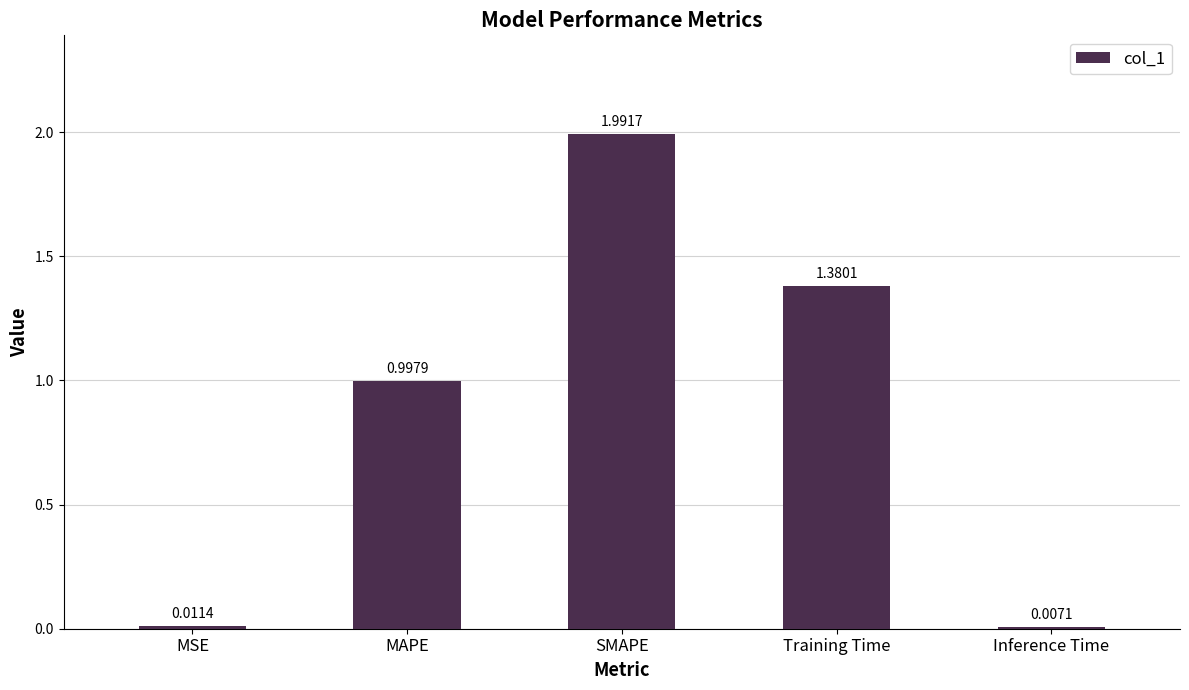

What is the sum of the values at MAPE and Inference Time?

1.0